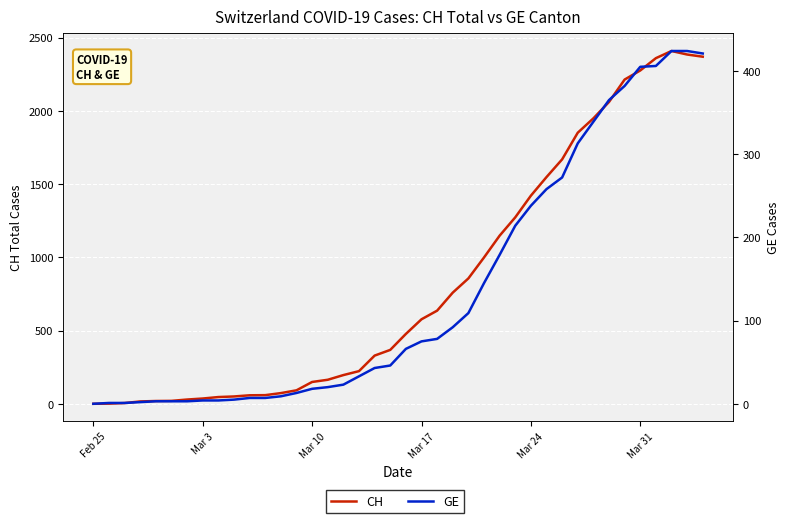

True or false: CH and GE cross at least once.

False